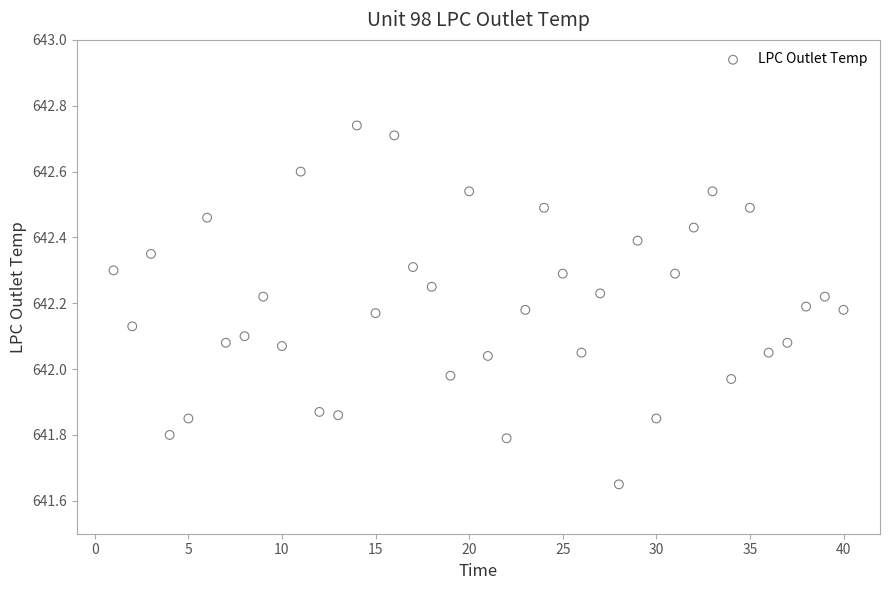

What is the range of X values (max minus min)?

39.0